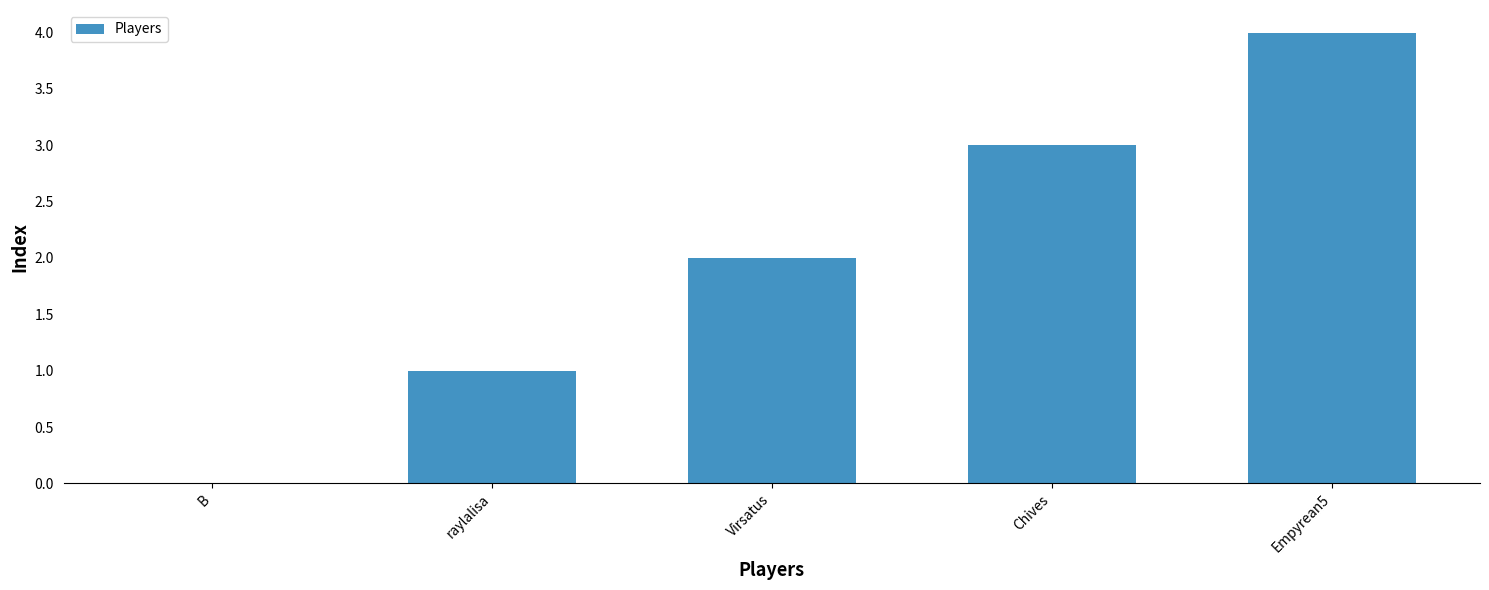

Reading right to left, transcribe all the data shown in this chart.

Empyrean5=4	Chives=3	Virsatus=2	raylalisa=1	B=0